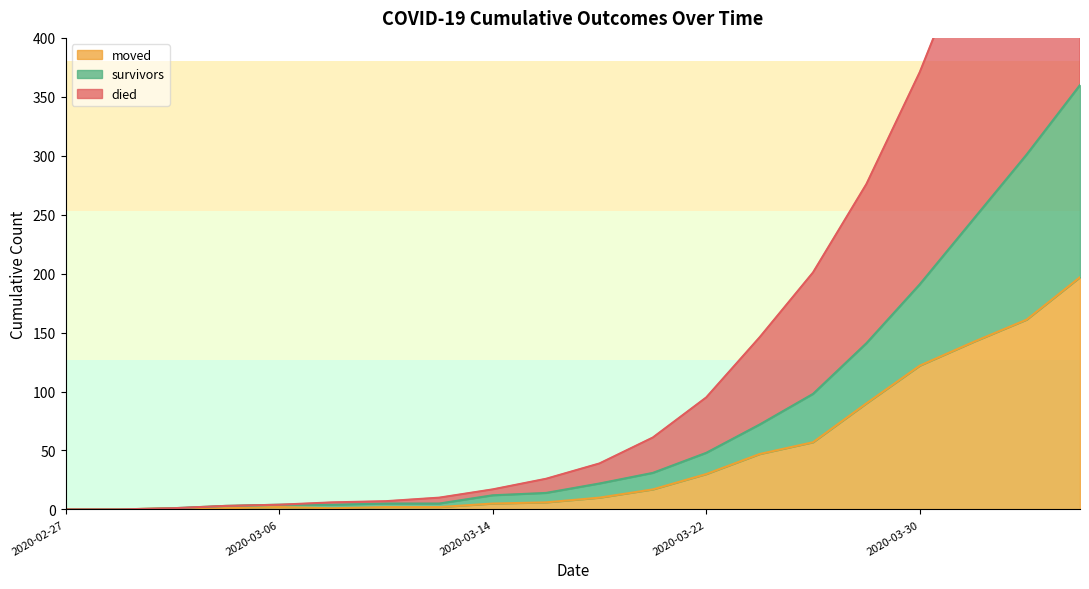

What is the label of the 9th point from the left?

2020-03-14